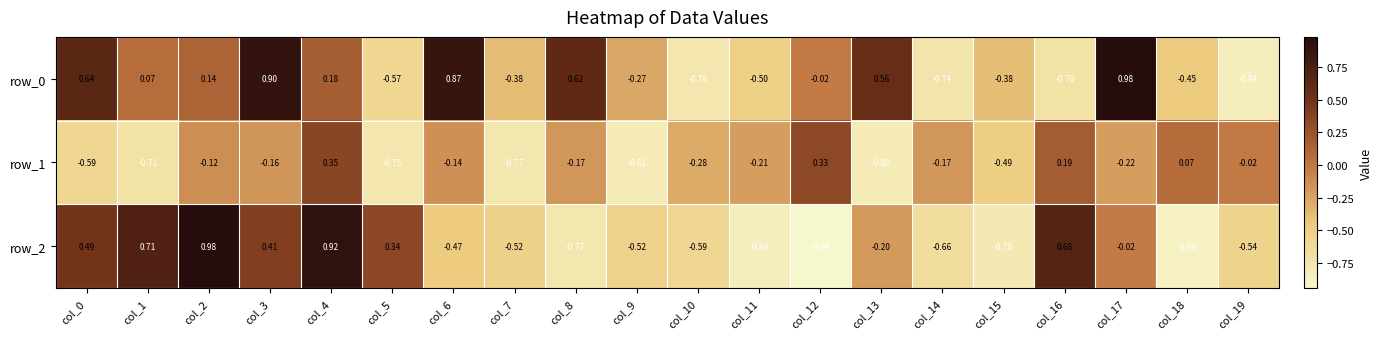

Is the value of row_2 at col_6 greater than the value of row_0 at col_11?

Yes